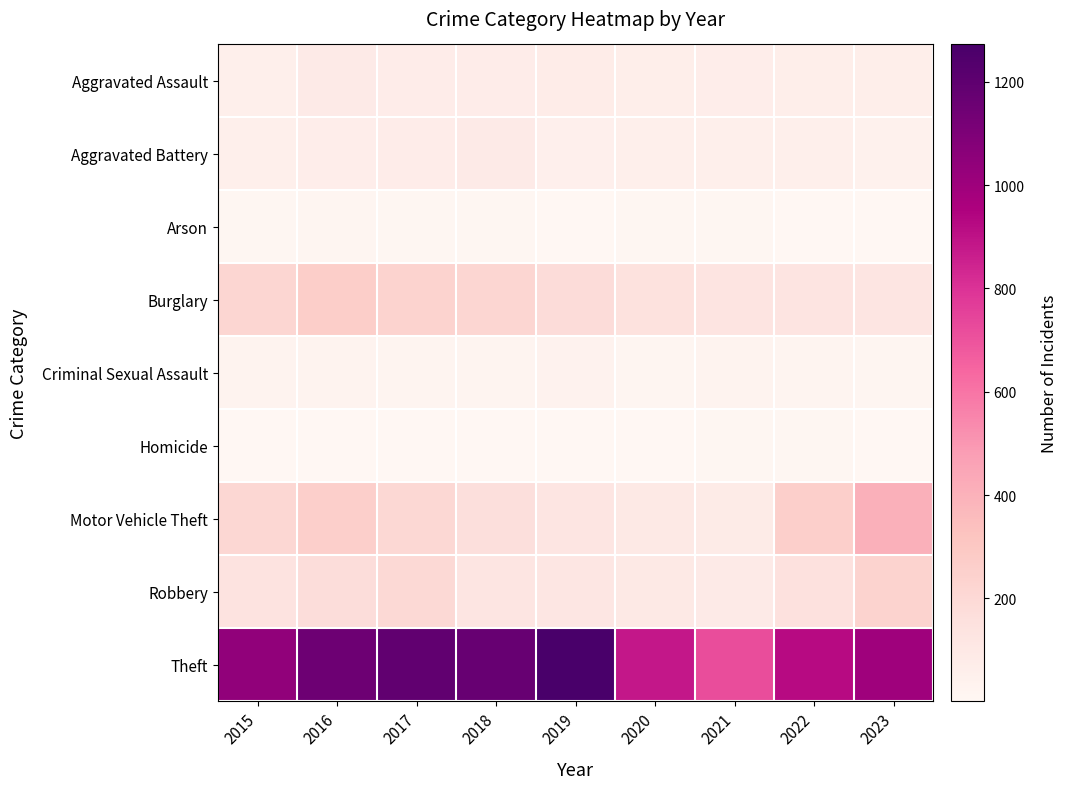

List the series in order of their peak value, lowest first.

Homicide, Arson, Criminal Sexual Assault, Aggravated Battery, Aggravated Assault, Robbery, Burglary, Motor Vehicle Theft, Theft